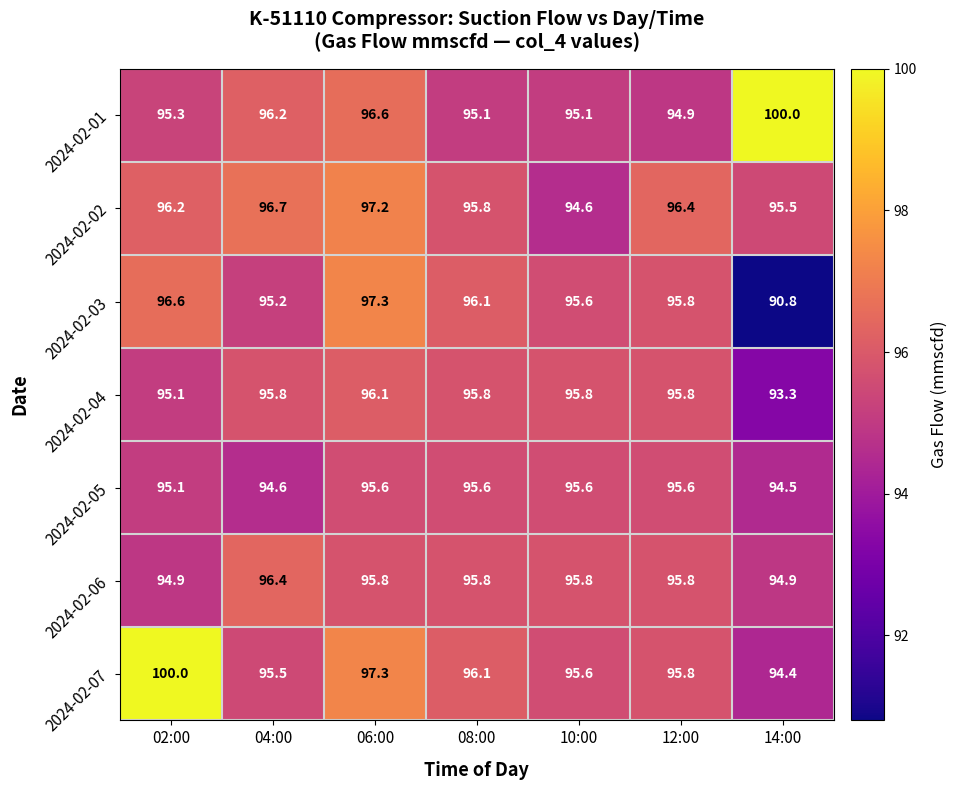

Between 06:00 and 08:00, which series saw the biggest shift?

2024-02-01